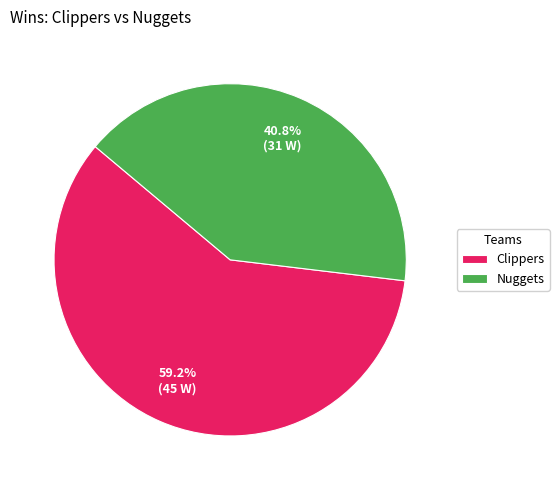

Which slice is the largest?

Clippers